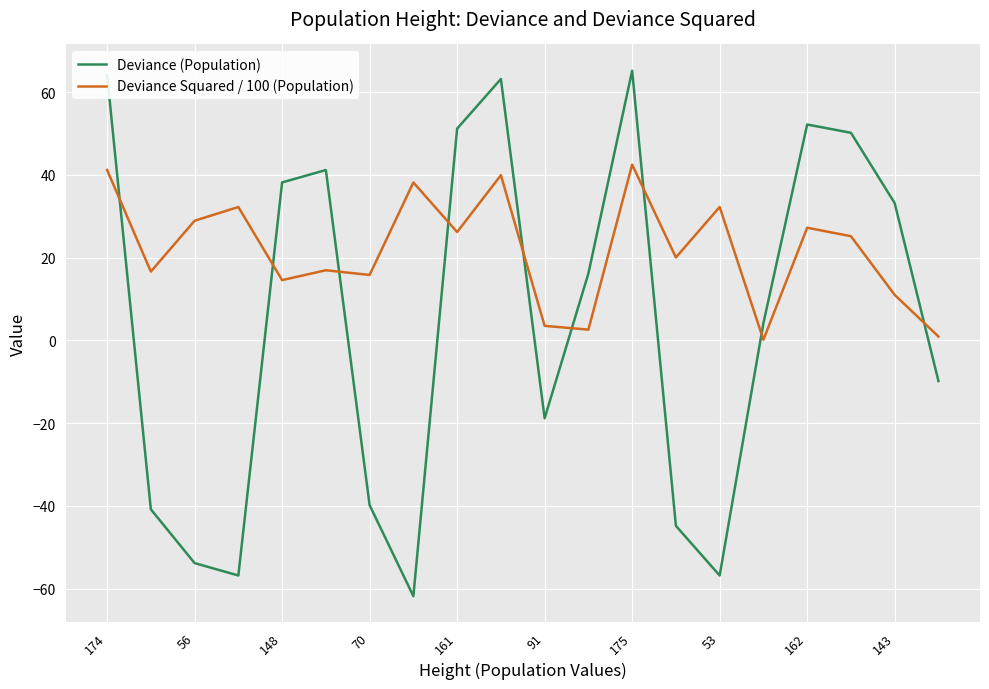

True or false: Deviance Squared / 100 (Population) and Deviance (Population) cross at least once.

True